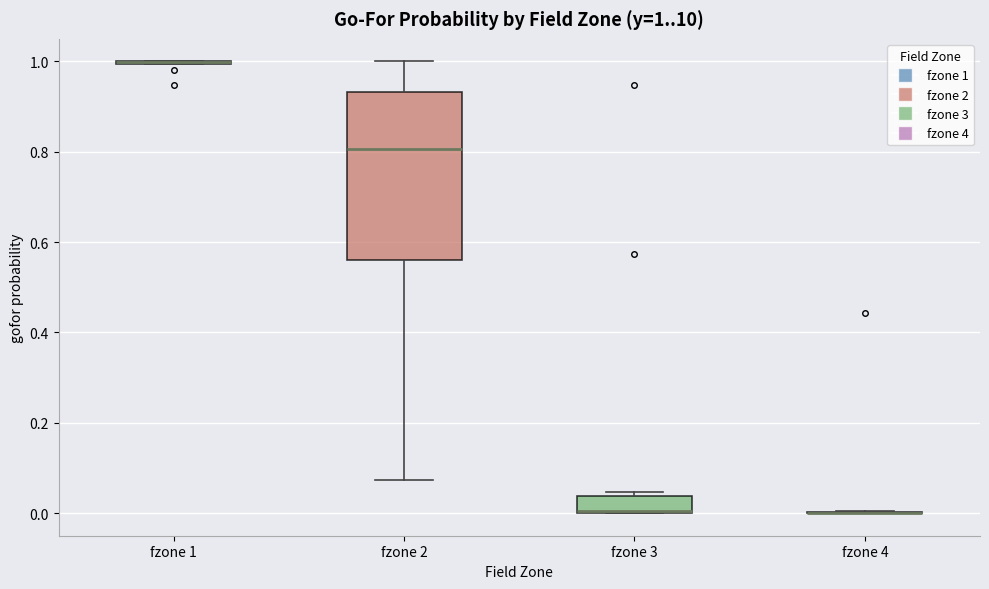

Which box is the tallest, from its lower edge to its upper edge?

fzone 2